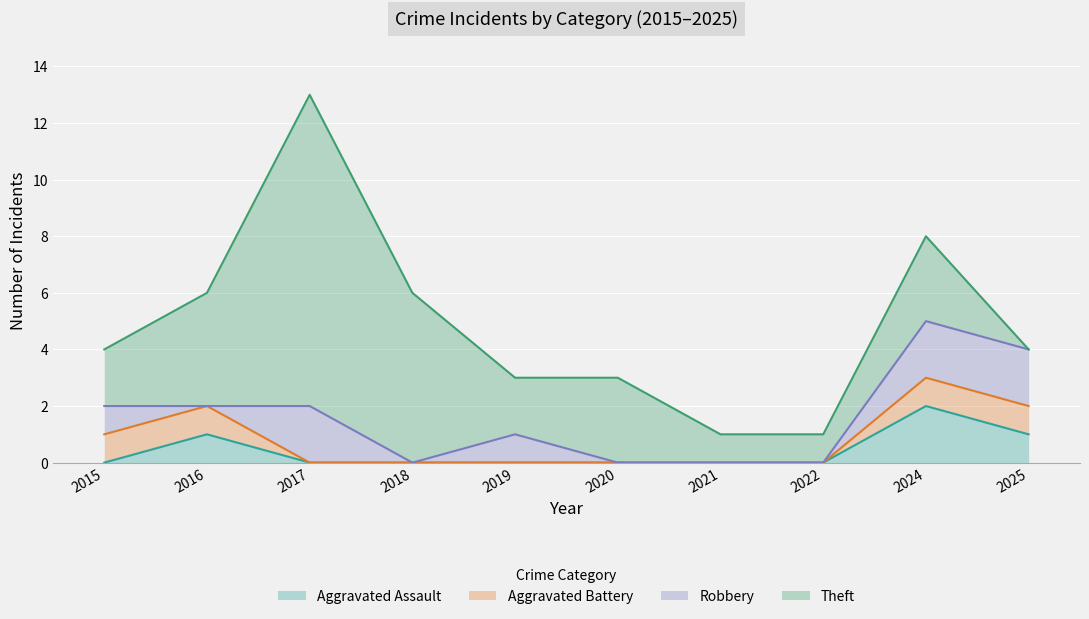

How many categories are shown in the chart?

10